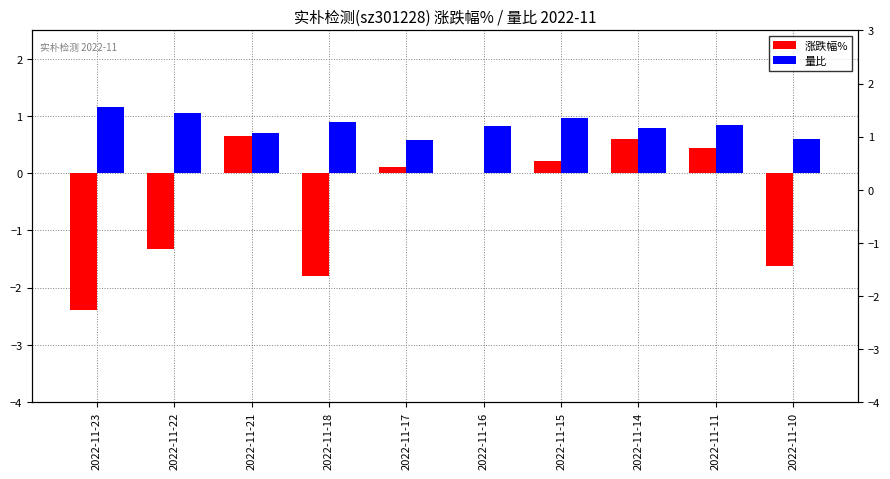

What is the sum of all 涨跌幅% values?

-5.1